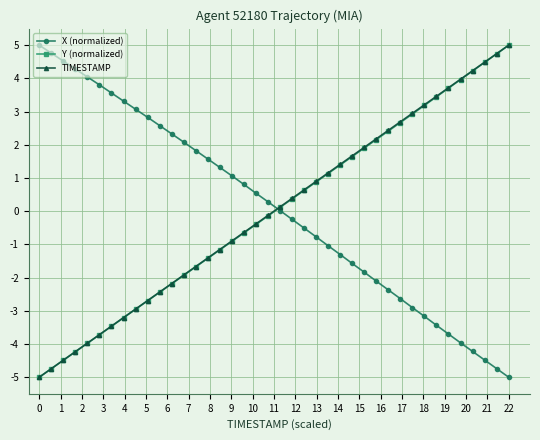

What is the value of the TIMESTAMP point at the 13th from the left?

-1.9